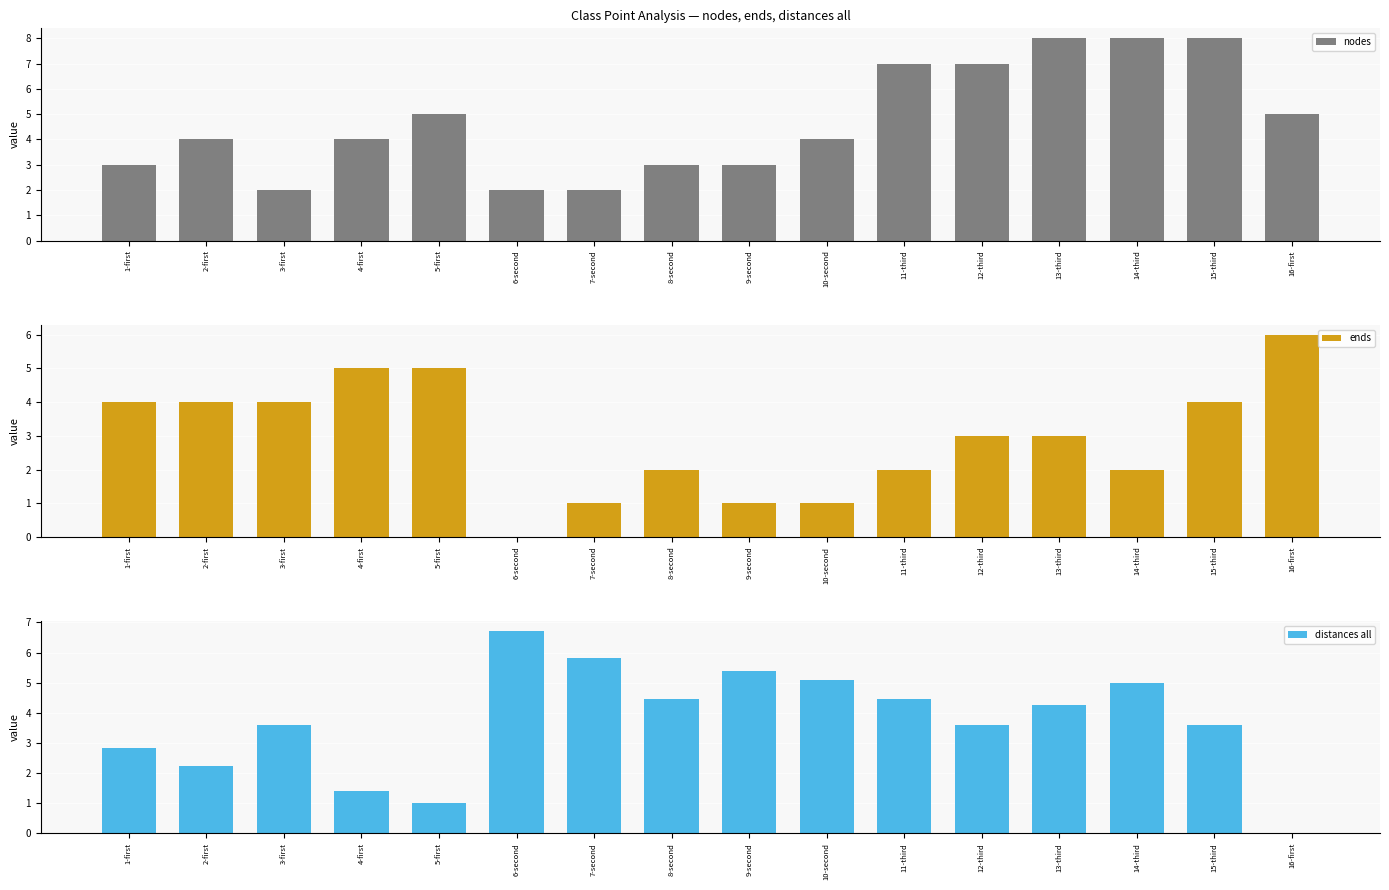

Reading right to left, what are all the values shown in this chart?

nodes: 16-first=5.0	15-third=8.0	14-third=8.0	13-third=8.0	12-third=7.0	11-third=7.0	10-second=4.0	9-second=3.0	8-second=3.0	7-second=2.0	6-second=2.0	5-first=5.0	4-first=4.0	3-first=2.0	2-first=4.0	1-first=3.0
ends: 16-first=6.0	15-third=4.0	14-third=2.0	13-third=3.0	12-third=3.0	11-third=2.0	10-second=1.0	9-second=1.0	8-second=2.0	7-second=1.0	6-second=0.0	5-first=5.0	4-first=5.0	3-first=4.0	2-first=4.0	1-first=4.0
distances all: 16-first=0.0	15-third=3.6	14-third=5.0	13-third=4.2	12-third=3.6	11-third=4.5	10-second=5.1	9-second=5.4	8-second=4.5	7-second=5.8	6-second=6.7	5-first=1.0	4-first=1.4	3-first=3.6	2-first=2.2	1-first=2.8